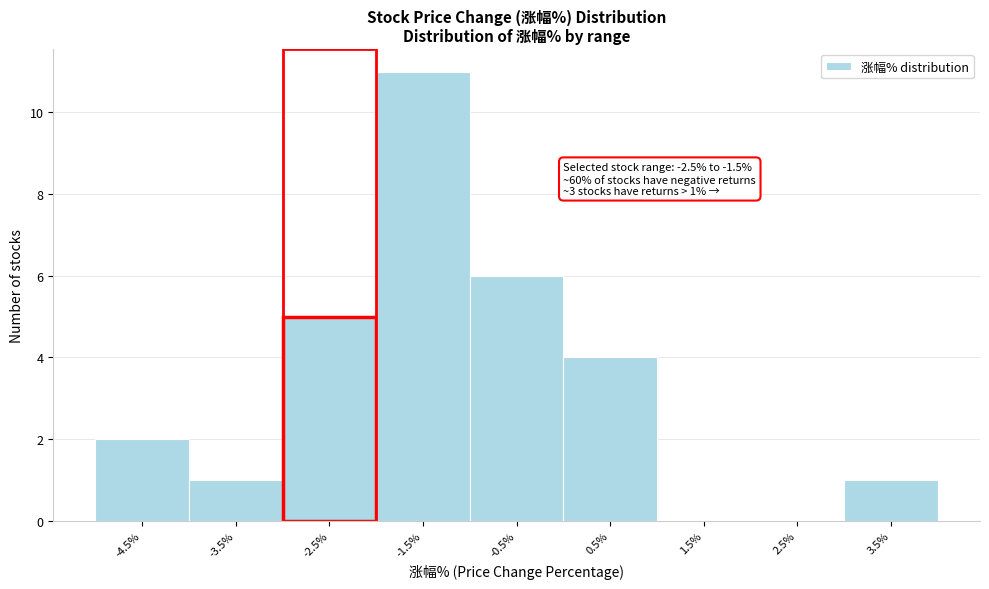

Reading left to right, extract all data points from this chart.

-4.5%=2	-3.5%=1	-2.5%=5	-1.5%=11	-0.5%=6	0.5%=4	1.5%=0	2.5%=0	3.5%=1